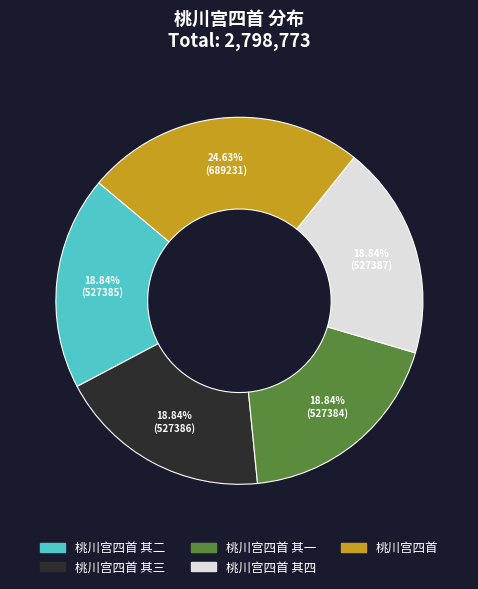

Does 桃川宫四首 其一 account for over 50% of the chart?

No